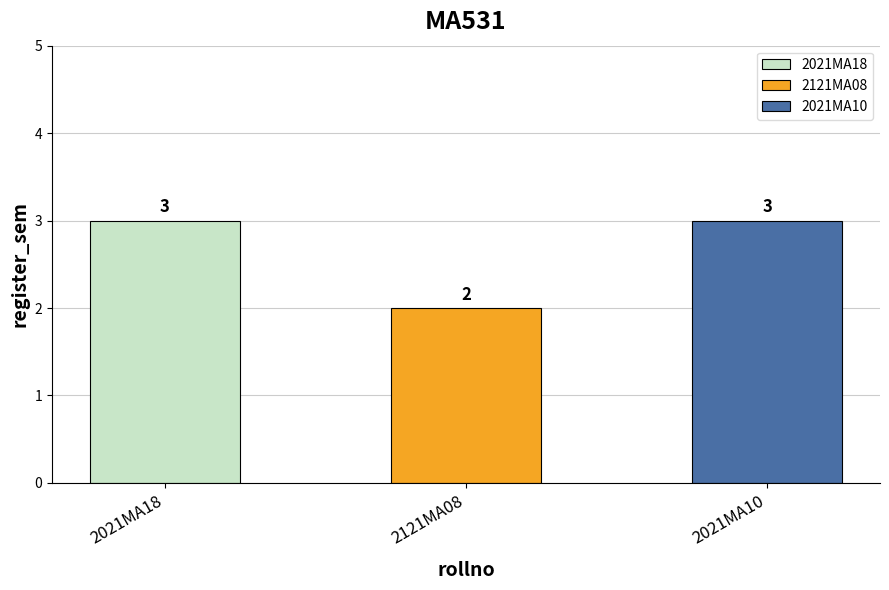

How many data points does each series have?

3